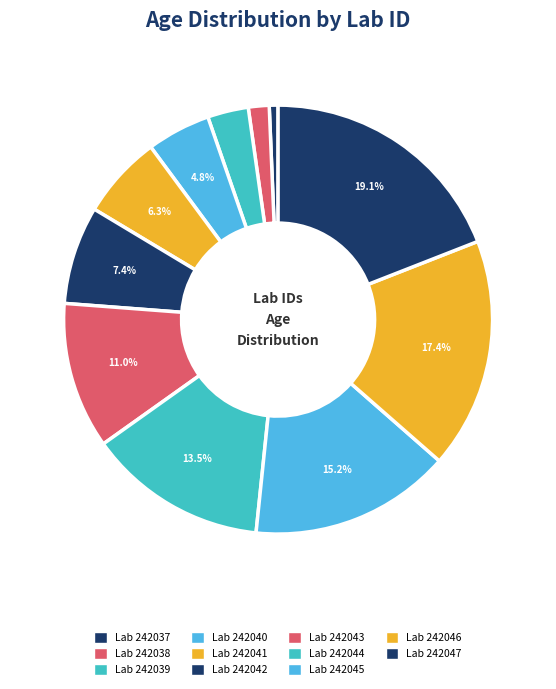

Which category has the biggest portion of the pie?

Lab 242047